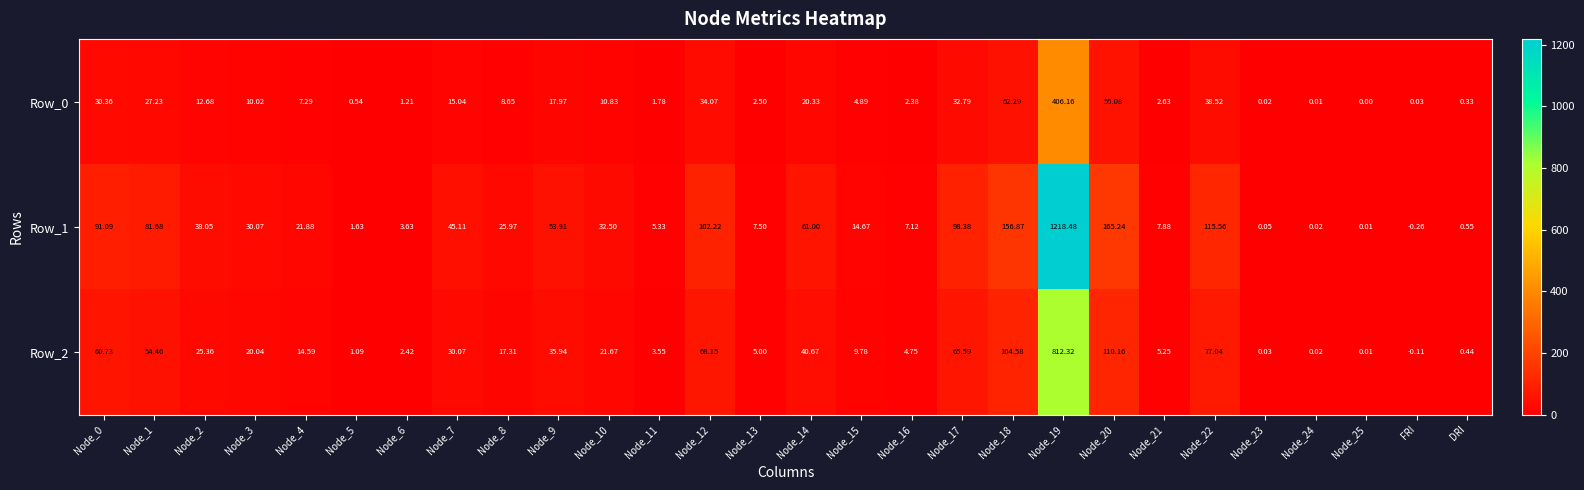

Is the value of Row_1 at Node_4 greater than the value of Row_2 at Node_25?

Yes